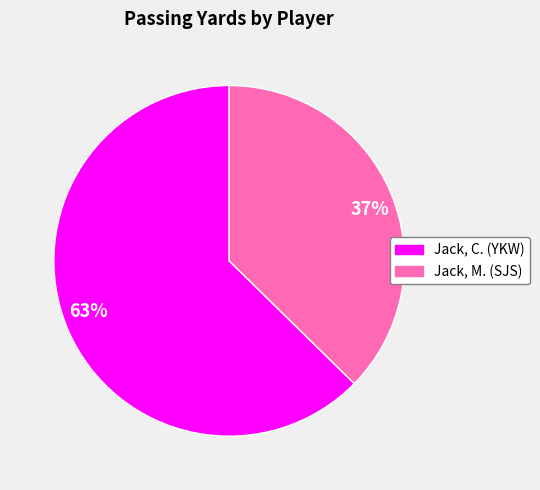

The Jack, C. (YKW) slice represents 63% of the pie. True or false?

True